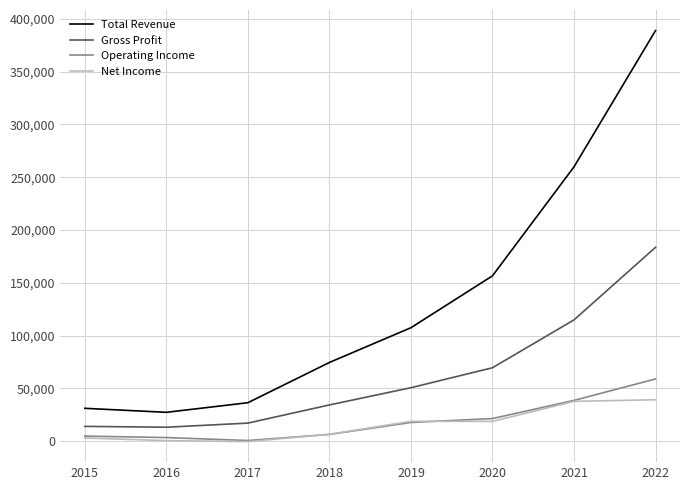

Is this an area chart (filled region under the line)?

No